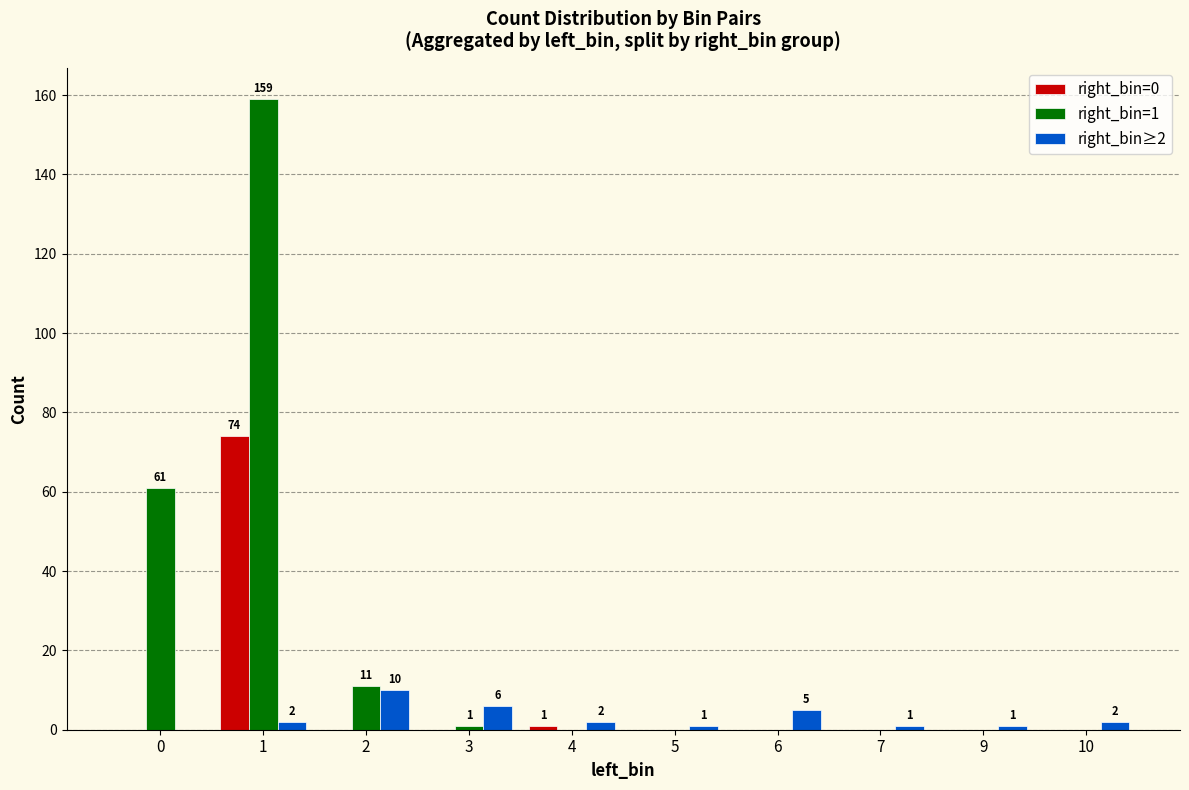

True or false: right_bin=0 has a value of 31 at 1.

False